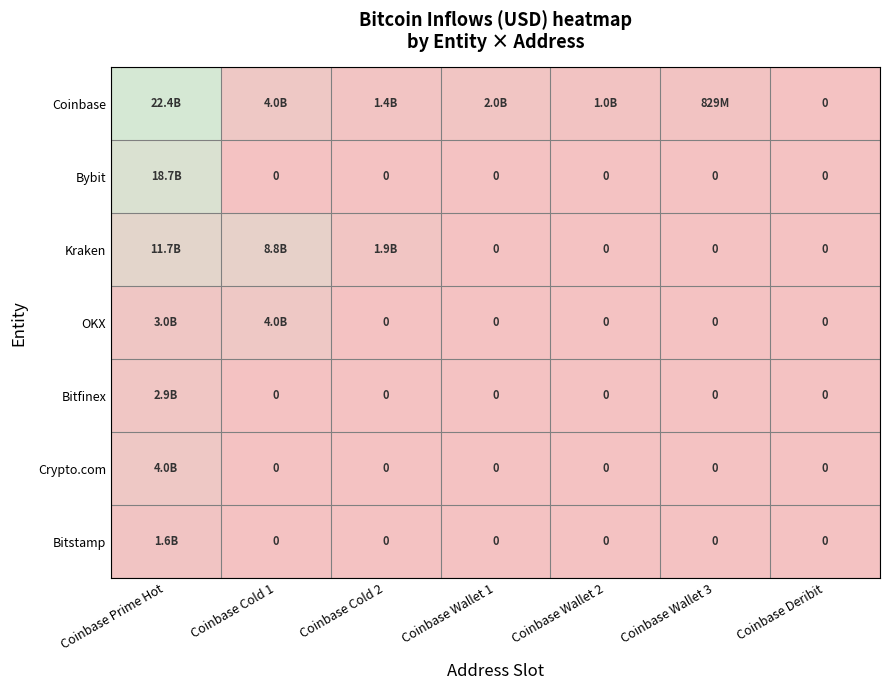

How many categories are shown in the chart?

7